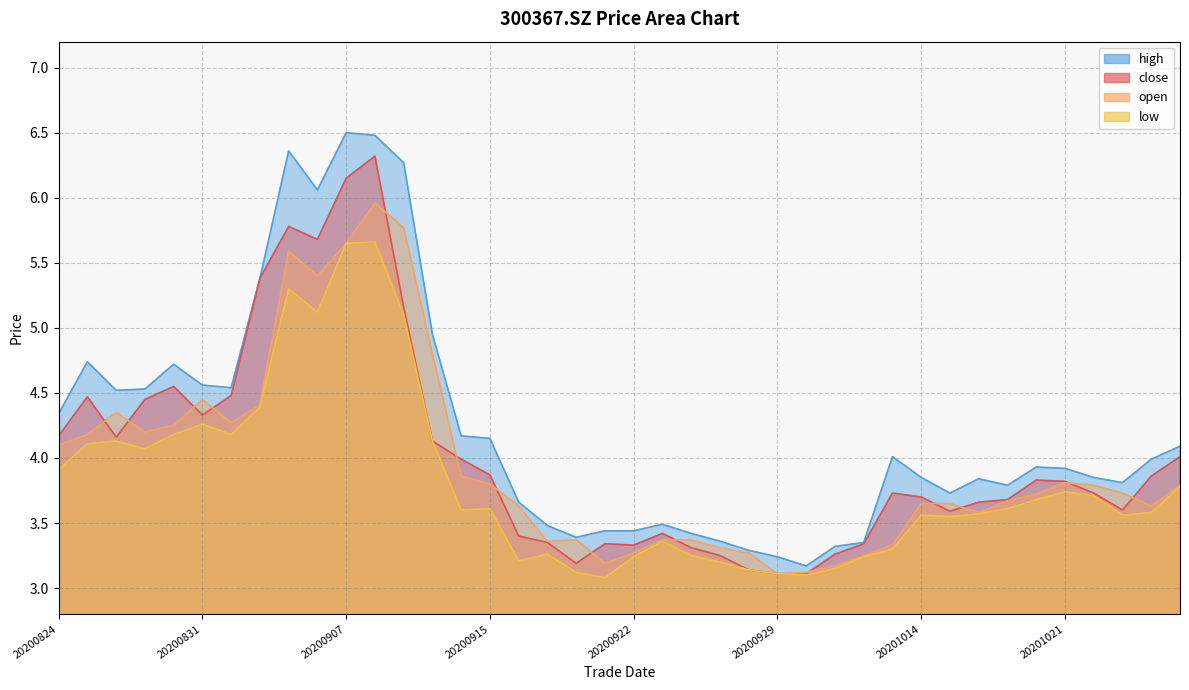

Which category has the lowest value in the close series?

20200929